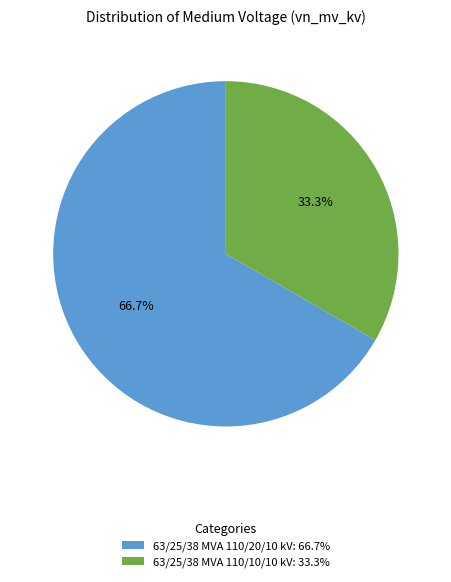

How many segments does this pie chart have?

2